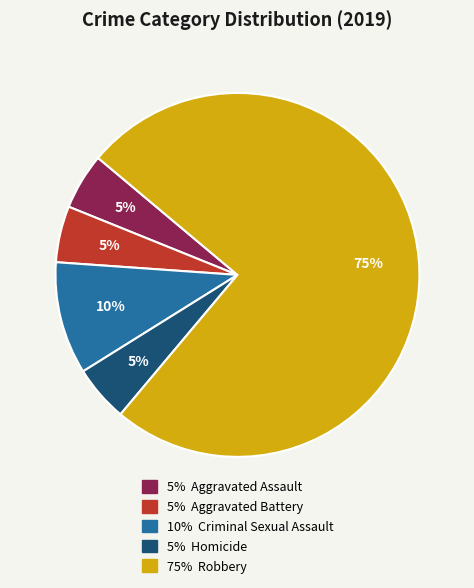

To the nearest percent, what is the difference between the largest and smallest slice percentages?

70%